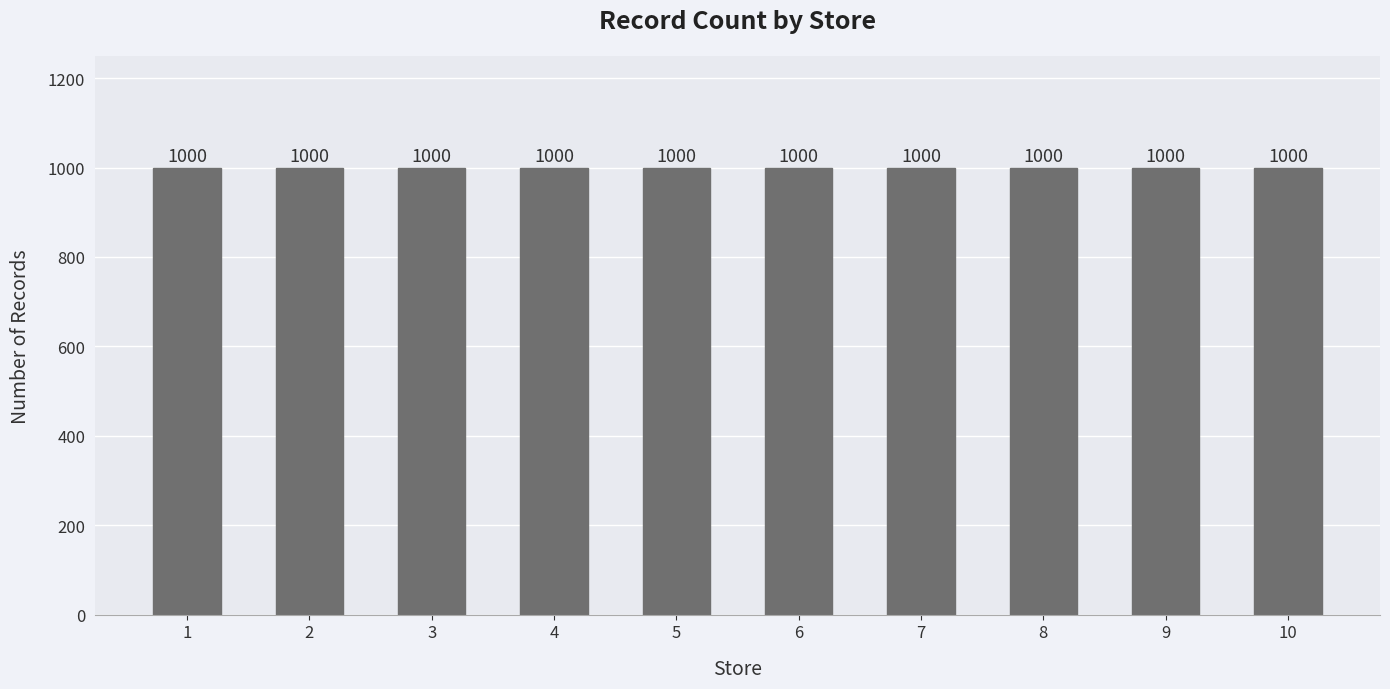

At which label is the value closest to 29?

2